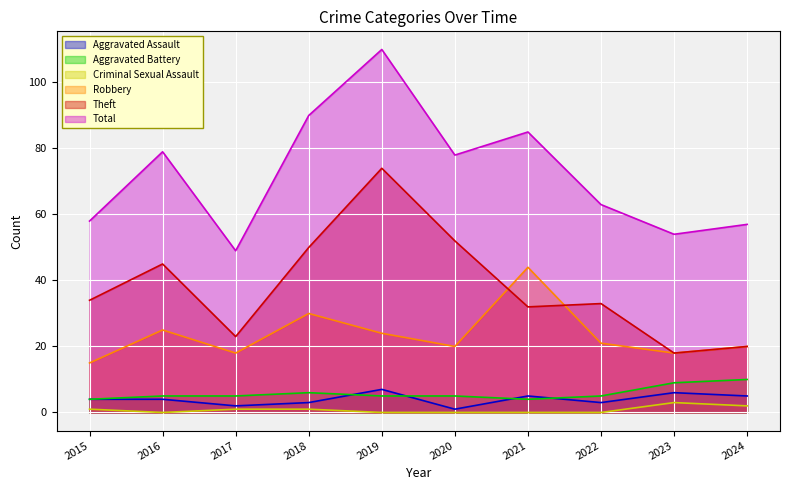

The Total series shows 14 at 2023. True or false?

False